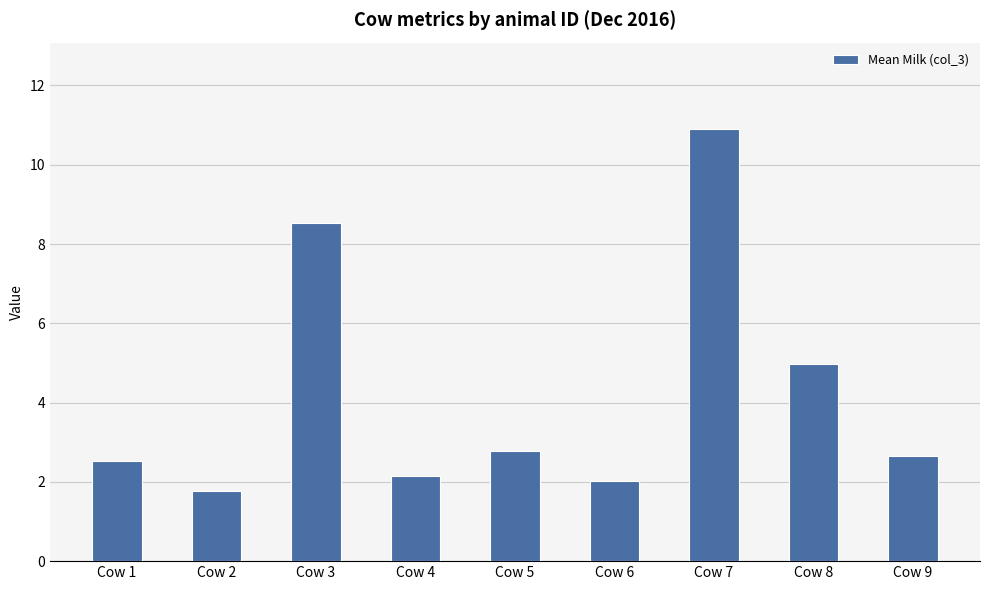

What is the sum of all values?

38.3